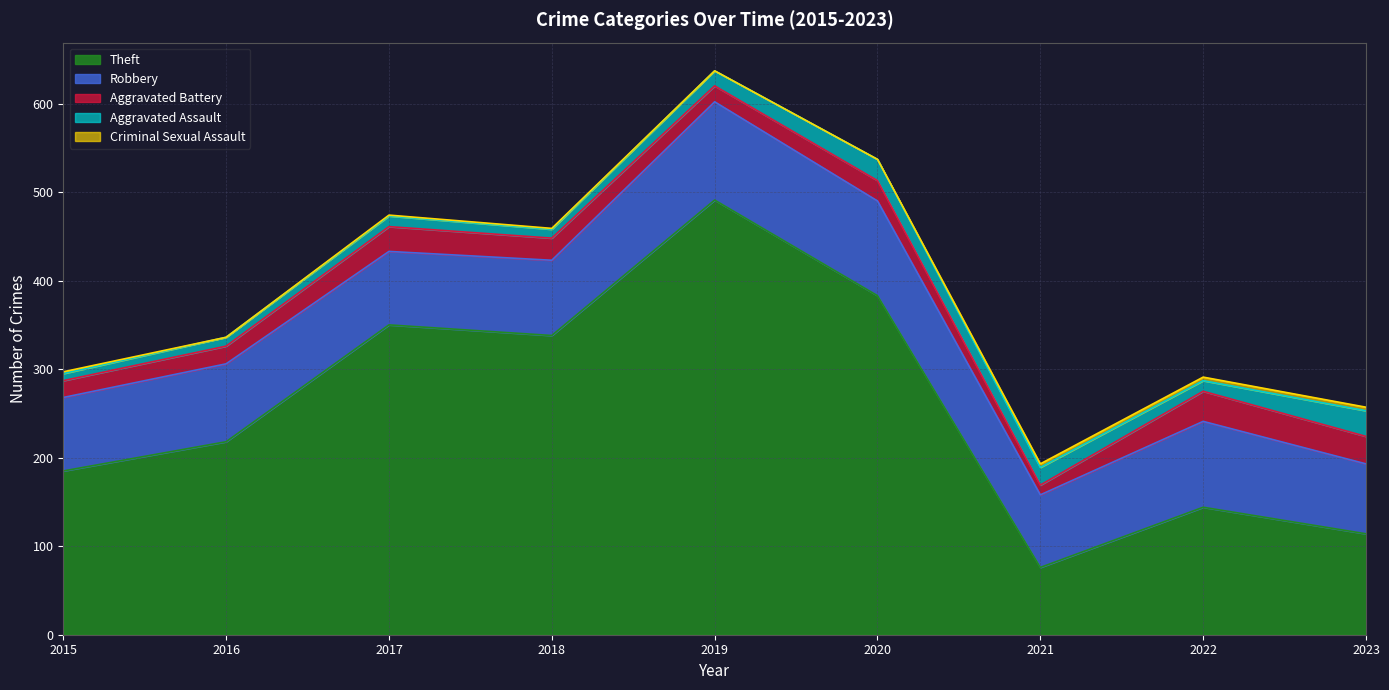

What is the value of the Criminal Sexual Assault point at the 9th from the left?

4